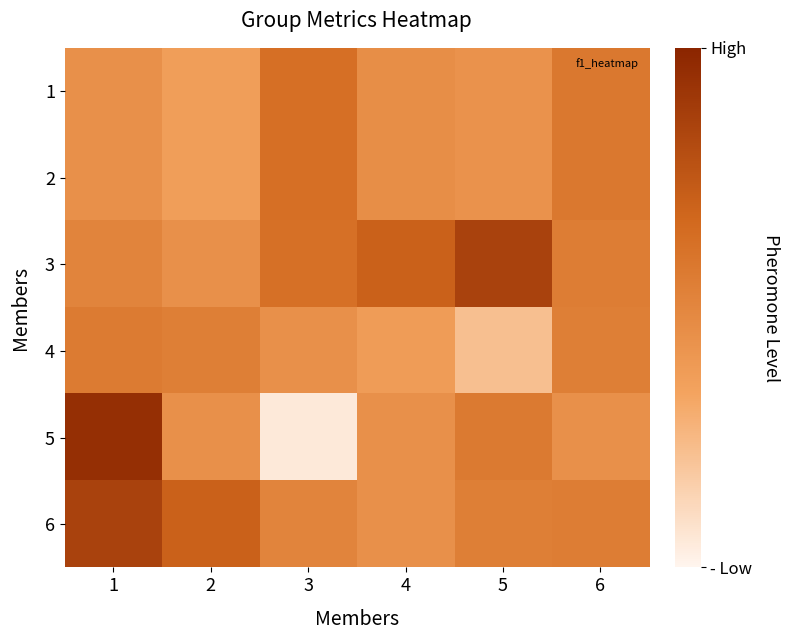

Reading left to right, extract all data points from this chart.

1: 1=0.3	2=0.3	3=0.5	4=0.3	5=0.3	6=0.4
2: 1=0.3	2=0.3	3=0.5	4=0.3	5=0.3	6=0.4
3: 1=0.4	2=0.3	3=0.5	4=0.5	5=0.6	6=0.4
4: 1=0.4	2=0.4	3=0.3	4=0.3	5=0.2	6=0.4
5: 1=0.7	2=0.3	3=0.0	4=0.3	5=0.4	6=0.3
6: 1=0.6	2=0.5	3=0.4	4=0.3	5=0.4	6=0.4